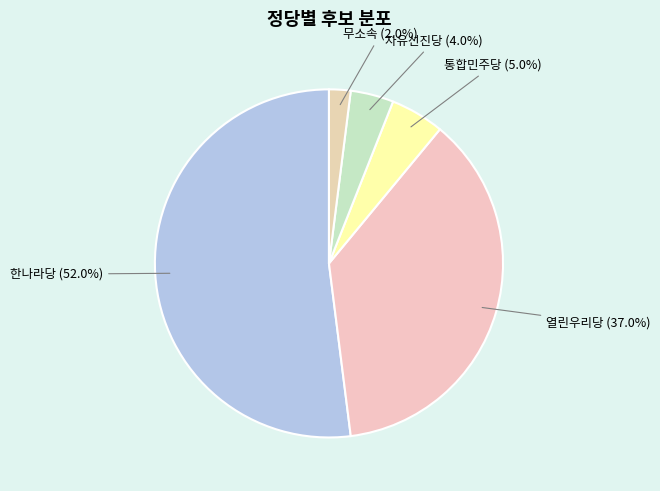

Does any single category account for the majority?

Yes